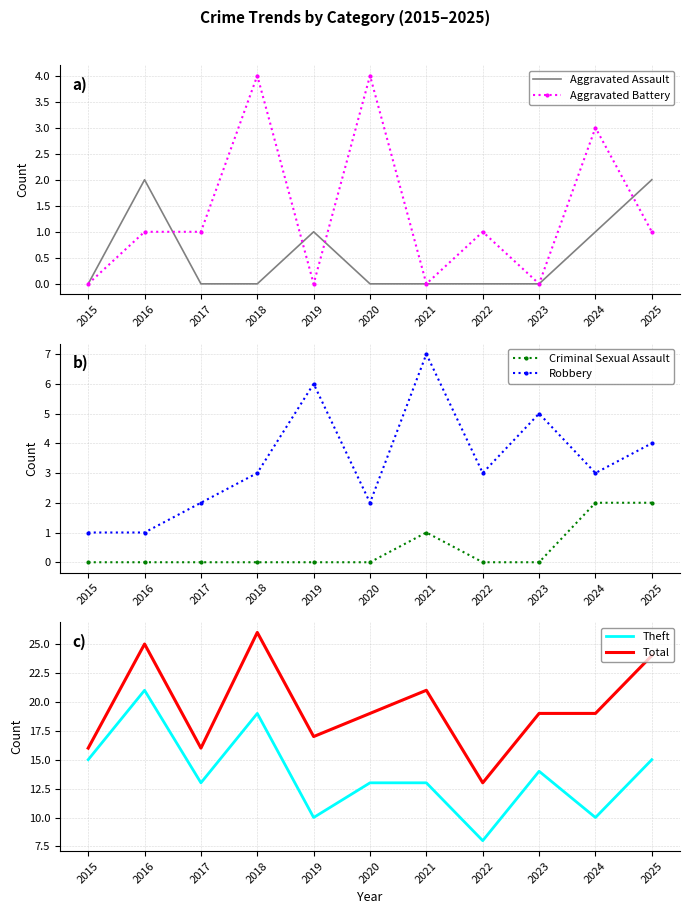

The Robbery series shows 2 at 2015. True or false?

False